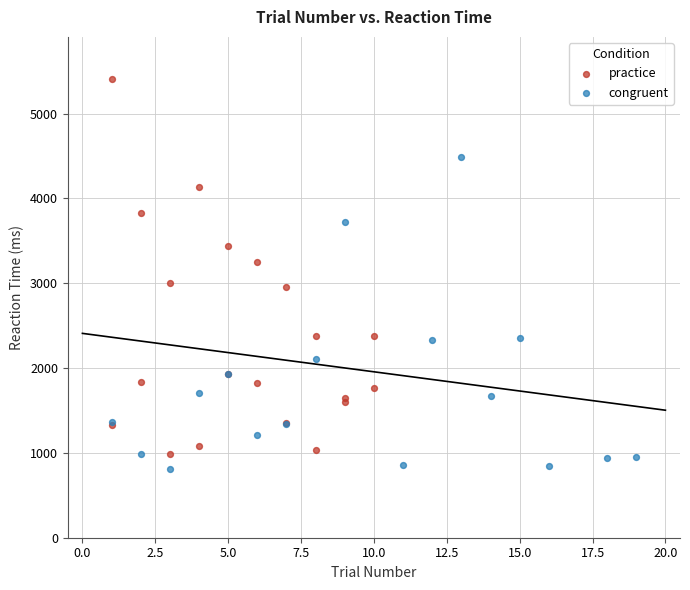

Which series has the largest Y range (max minus min)?

practice